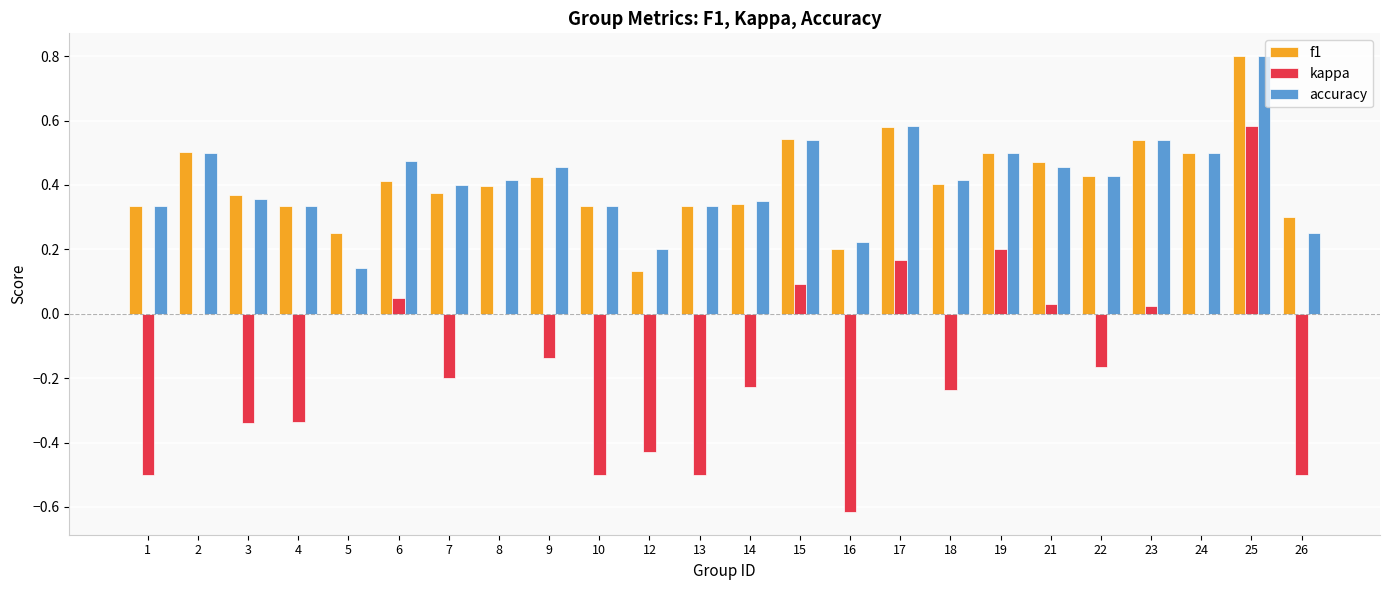

The value of f1 at 13 is 0.3. True or false?

True